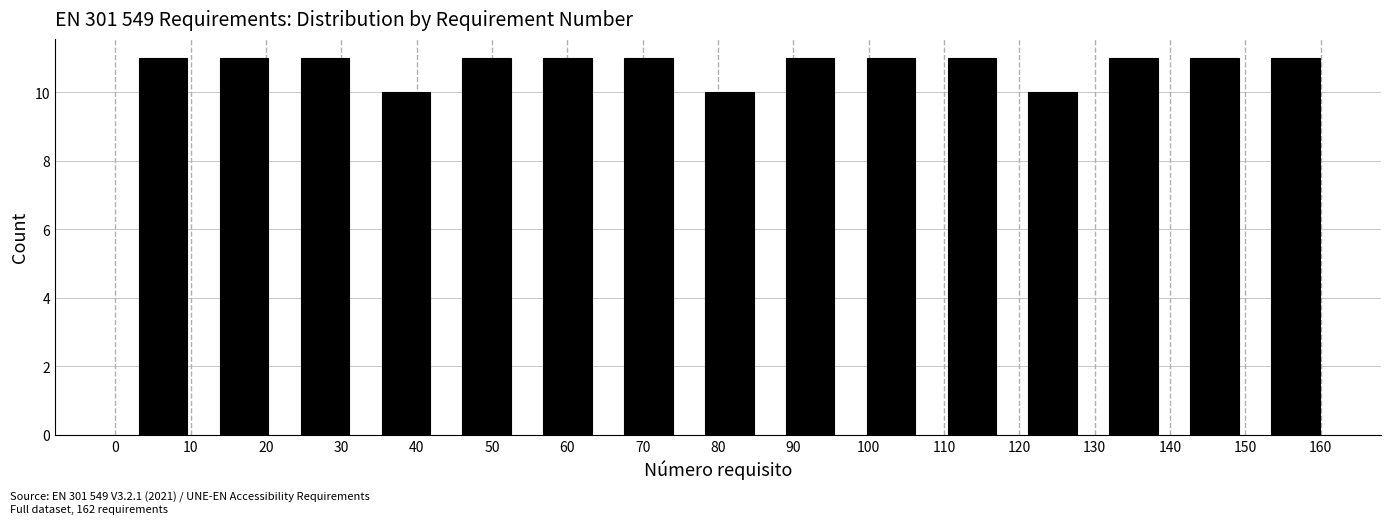

Reading left to right, transcribe this chart: for each bar, give the range it covers on the x-axis and its height. Neither the bar edges nor the heights are printed on the chart, so give them approximately, as read against the axes.

1 to 12: 11
12 to 22: 11
22 to 33: 11
33 to 44: 10
44 to 55: 11
55 to 65: 11
65 to 76: 11
76 to 87: 10
87 to 98: 11
98 to 108: 11
108 to 119: 11
119 to 130: 10
130 to 141: 11
141 to 151: 11
151 to 162: 11